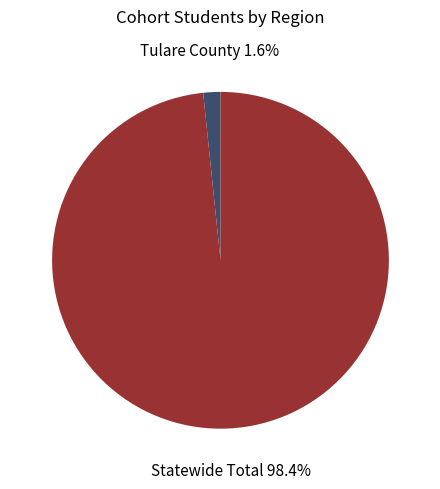

To the nearest percent, what is the difference between the Statewide Total and Tulare County slice percentages?

97%